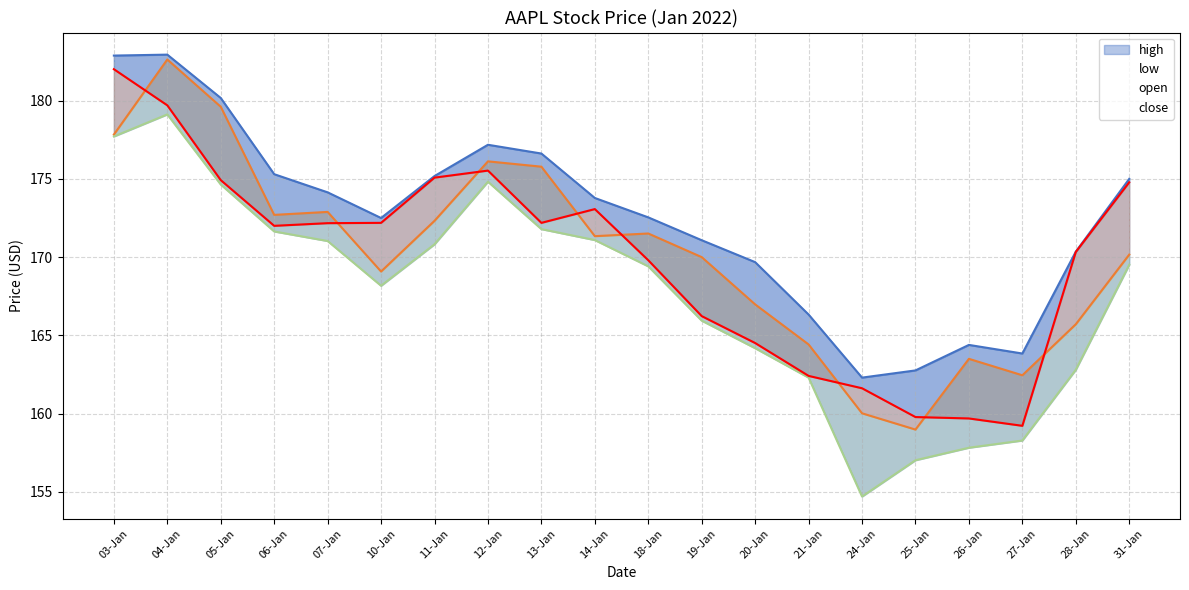

What is the difference between the highest and lowest values at 31-Jan?

5.5